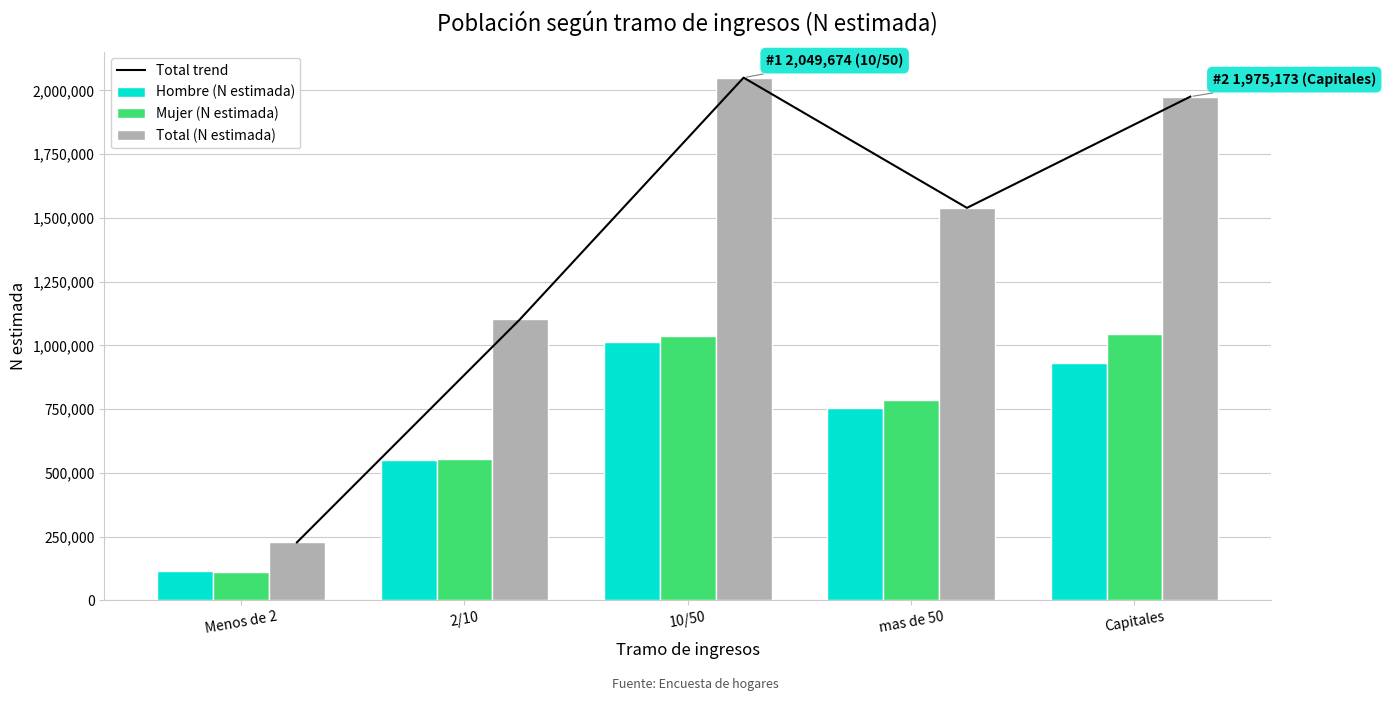

What is the label of the 3rd bar from the left?

10/50